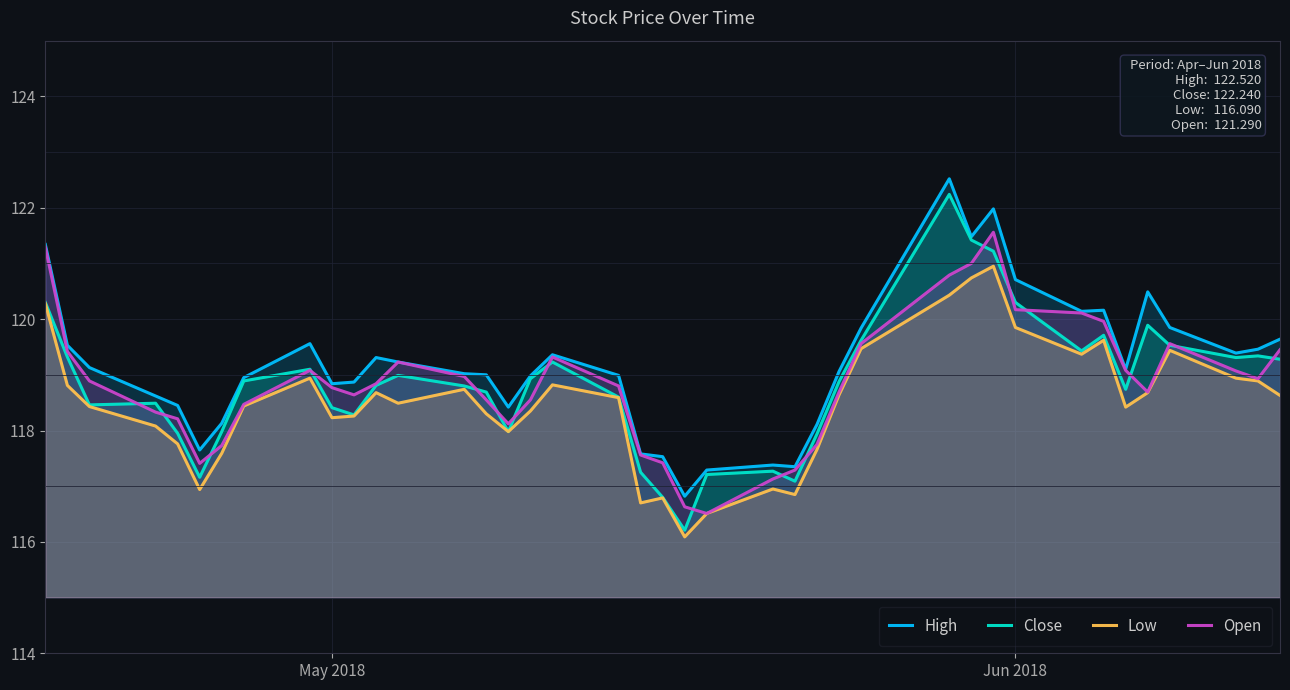

At how many categories does at least one series exceed 121?

4